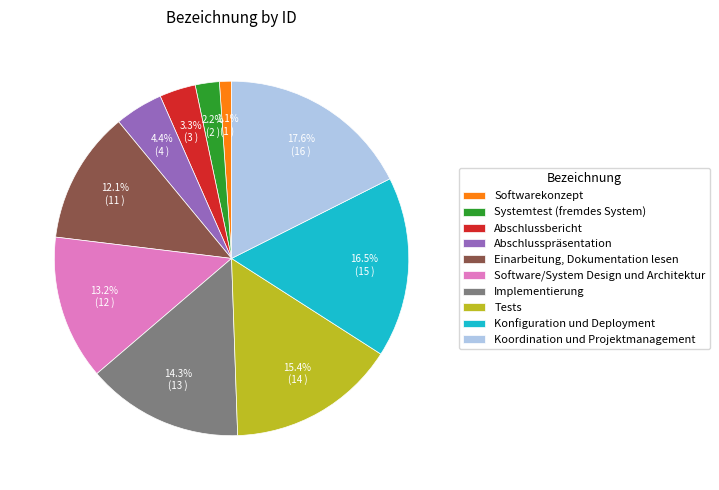

Does Koordination und Projektmanagement represent more than half of the total?

No